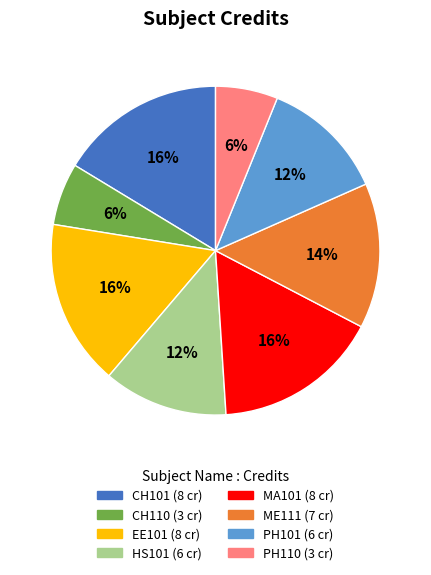

Do PH110 and HS101 together represent more than half of the pie?

No